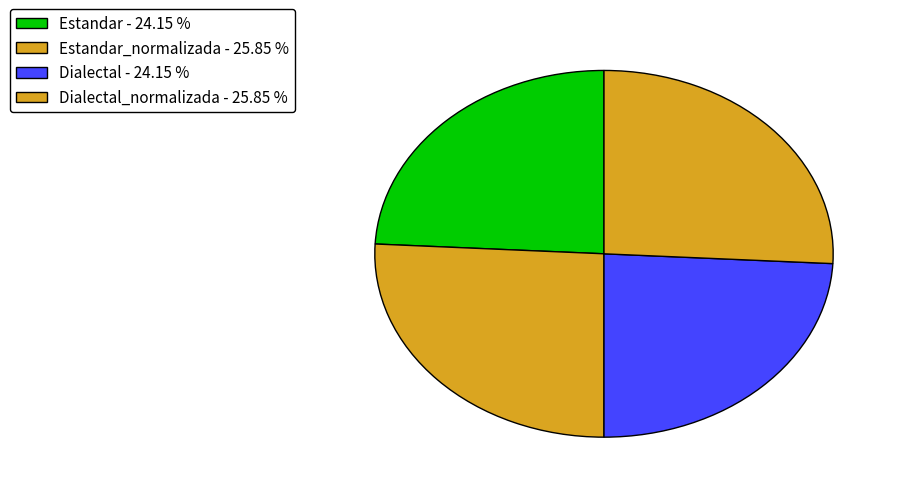

How many slices are in this pie chart?

4